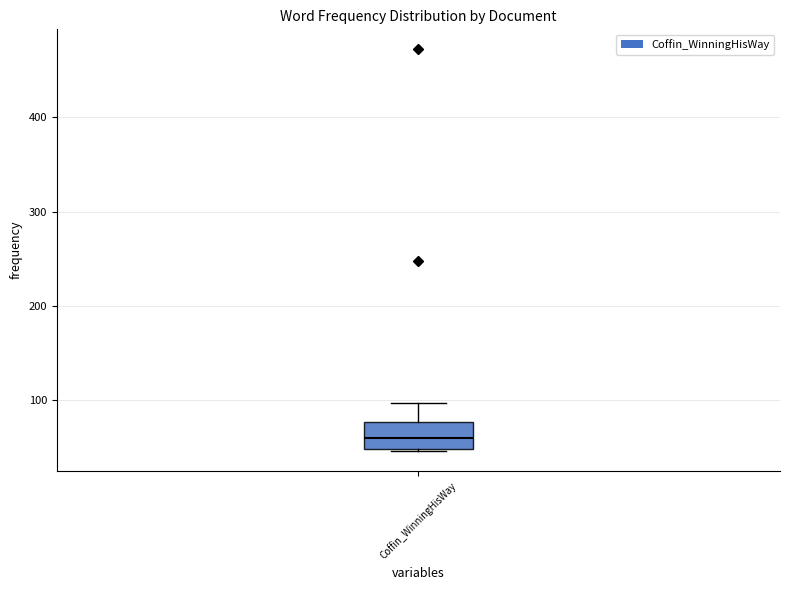

Transcribe this box plot: give where the median line is, the range the box spans, and where the two whiskers end, as read against the y-axis. The values are not printed on the chart, so give them approximately, as read against the axis.

median 60, box 50 to 80, whiskers 50 to 100